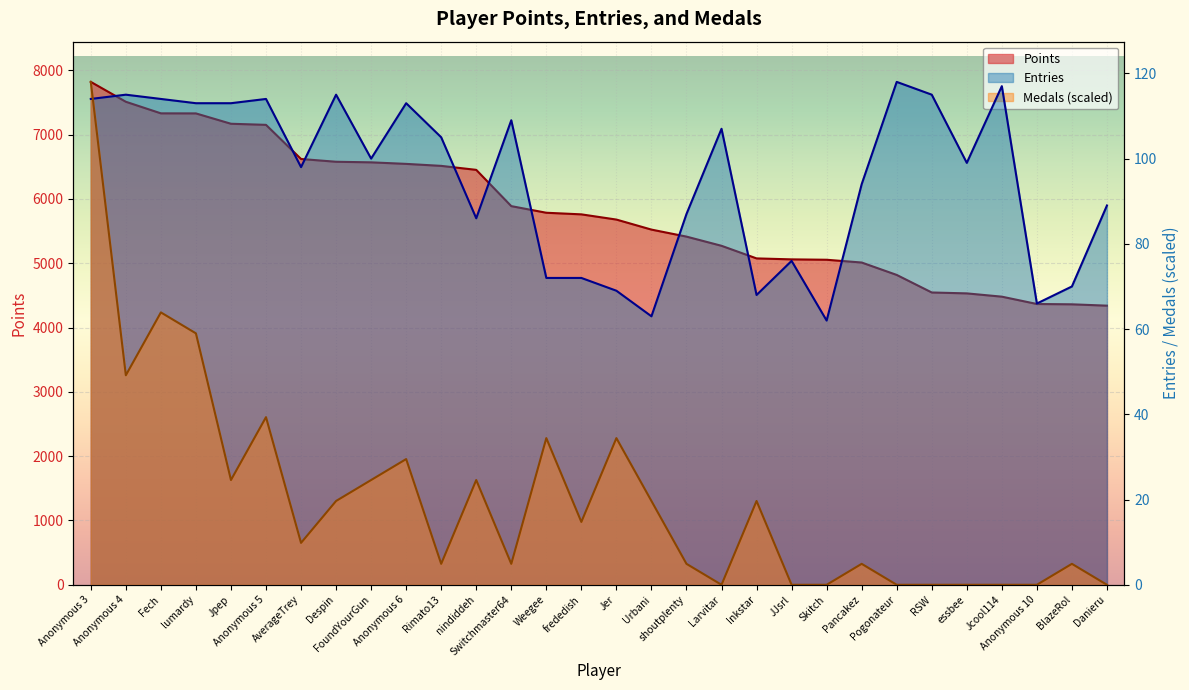

True or false: Medals and Points intersect in this chart.

False